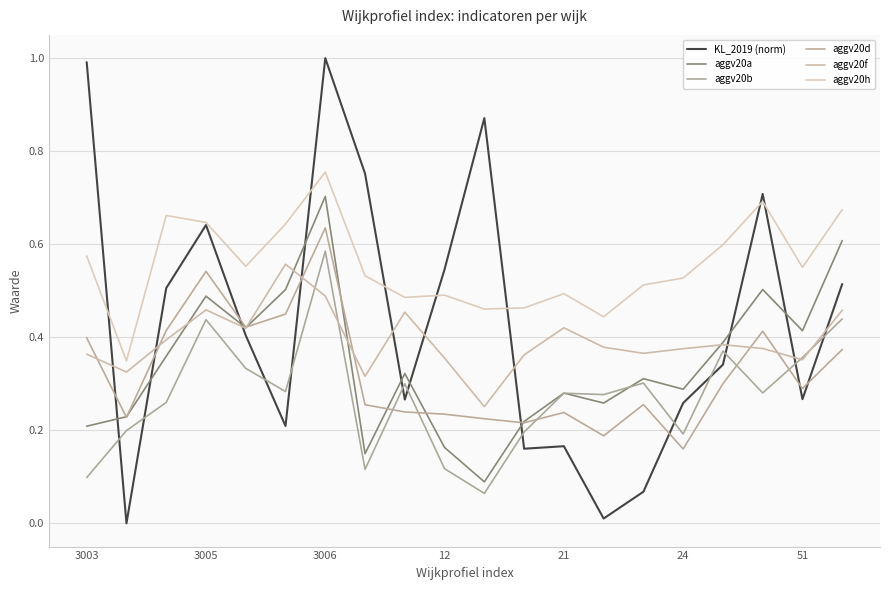

How many lines are shown in the chart?

6